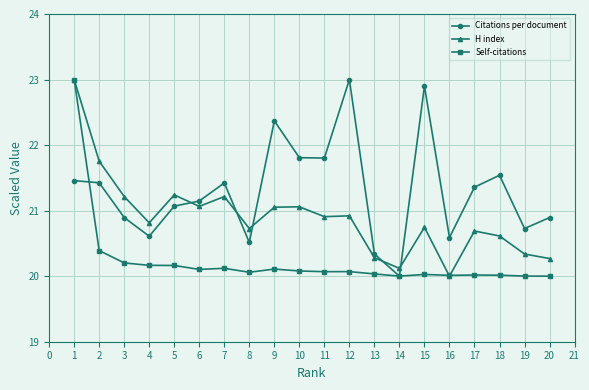

What is the sum of the H index values at 8 and 5?

42.0